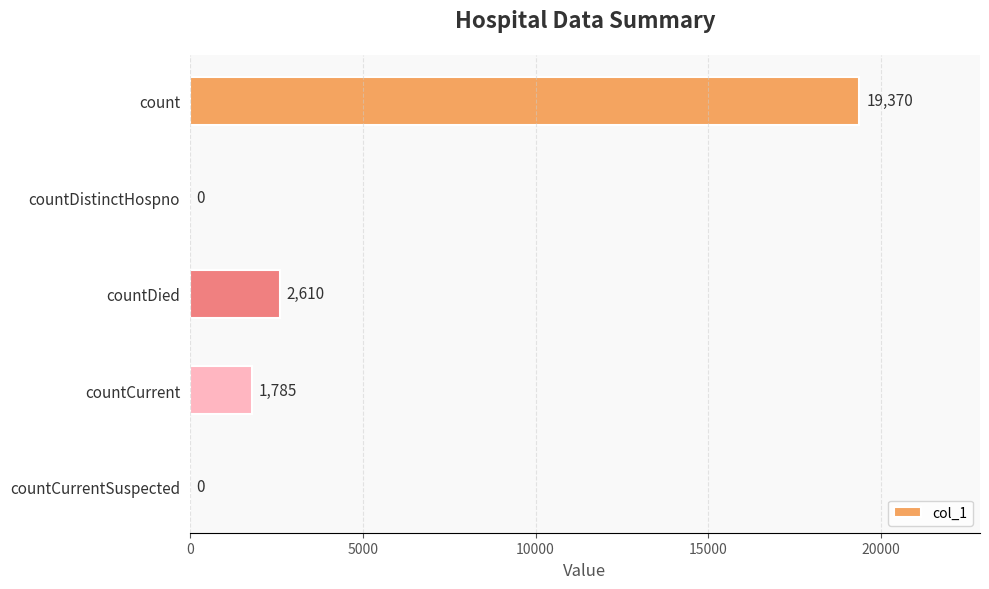

What is the sum of all values?

23765